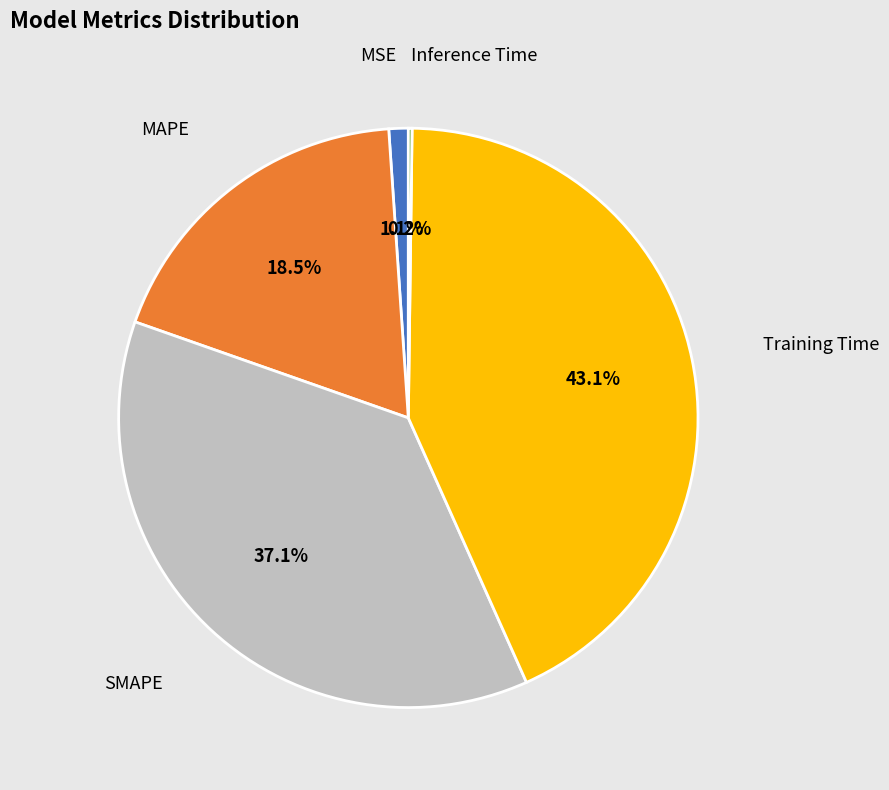

Does any single category account for the majority?

No